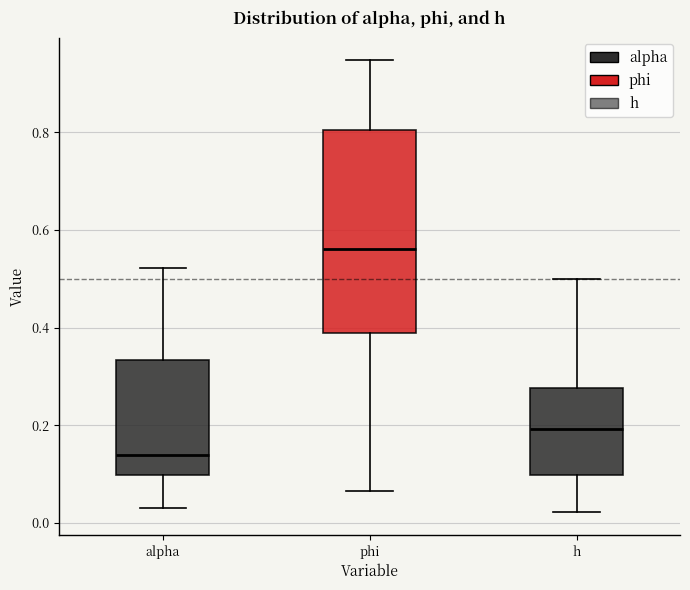

Where is the lower edge of the box for phi on the y-axis? The values are not printed on the chart, so give them approximately, as read against the axis.

0.38